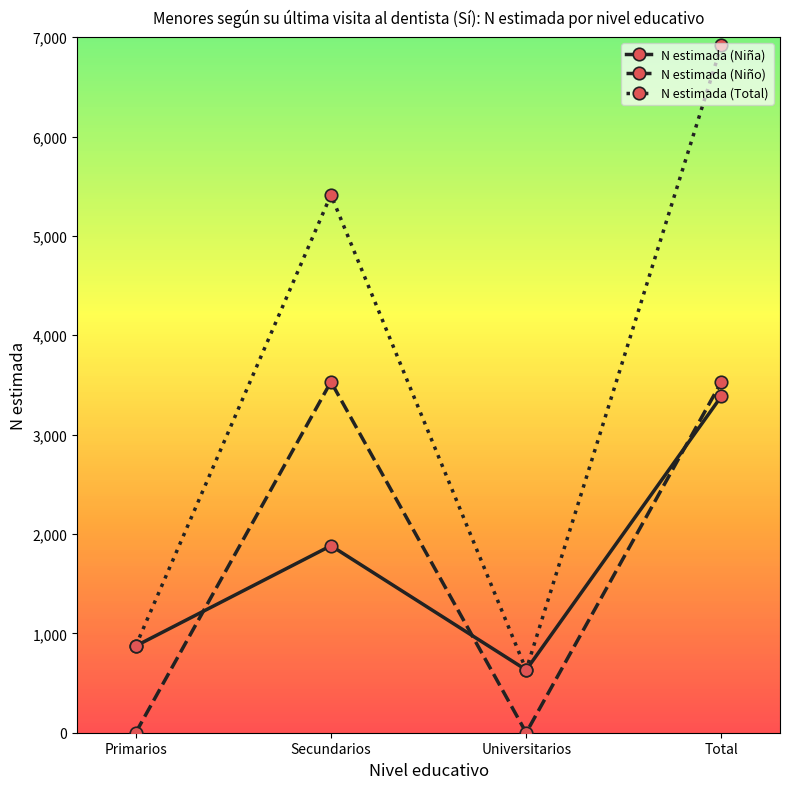

Which series has the largest range (max minus min)?

N estimada (Total)